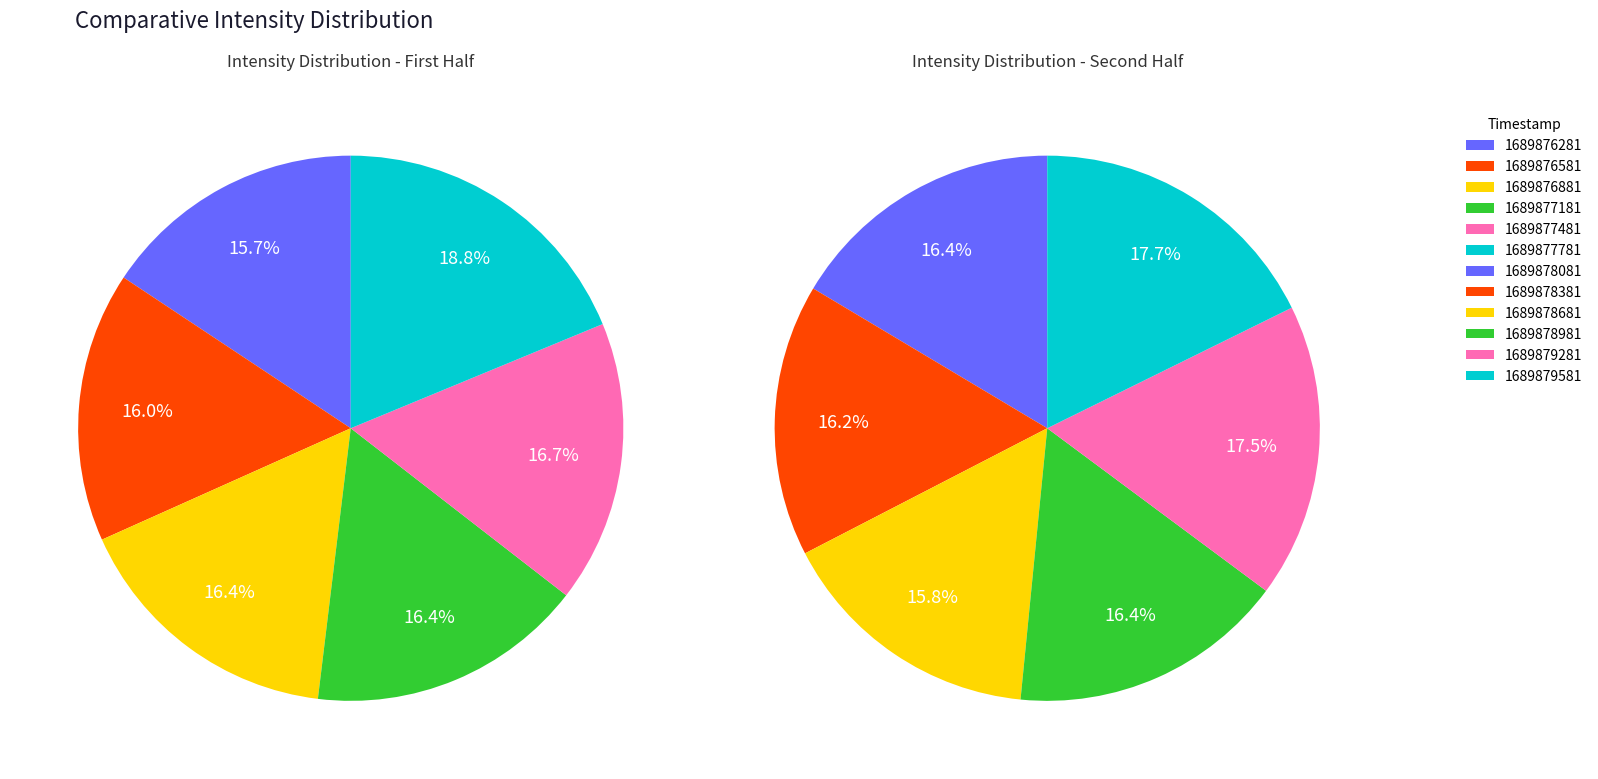

True or false: 1689879281 accounts for 9% of the total.

True